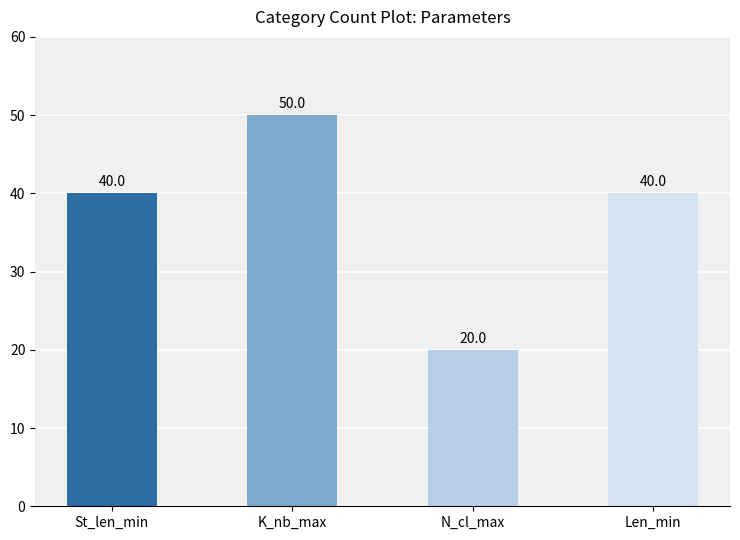

What is the sum of the values at St_len_min and K_nb_max?

90